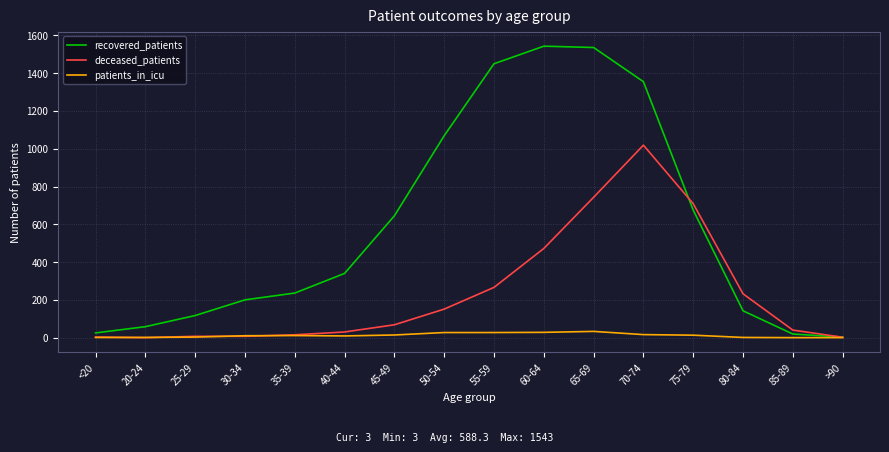

What is the greatest value displayed?

1543